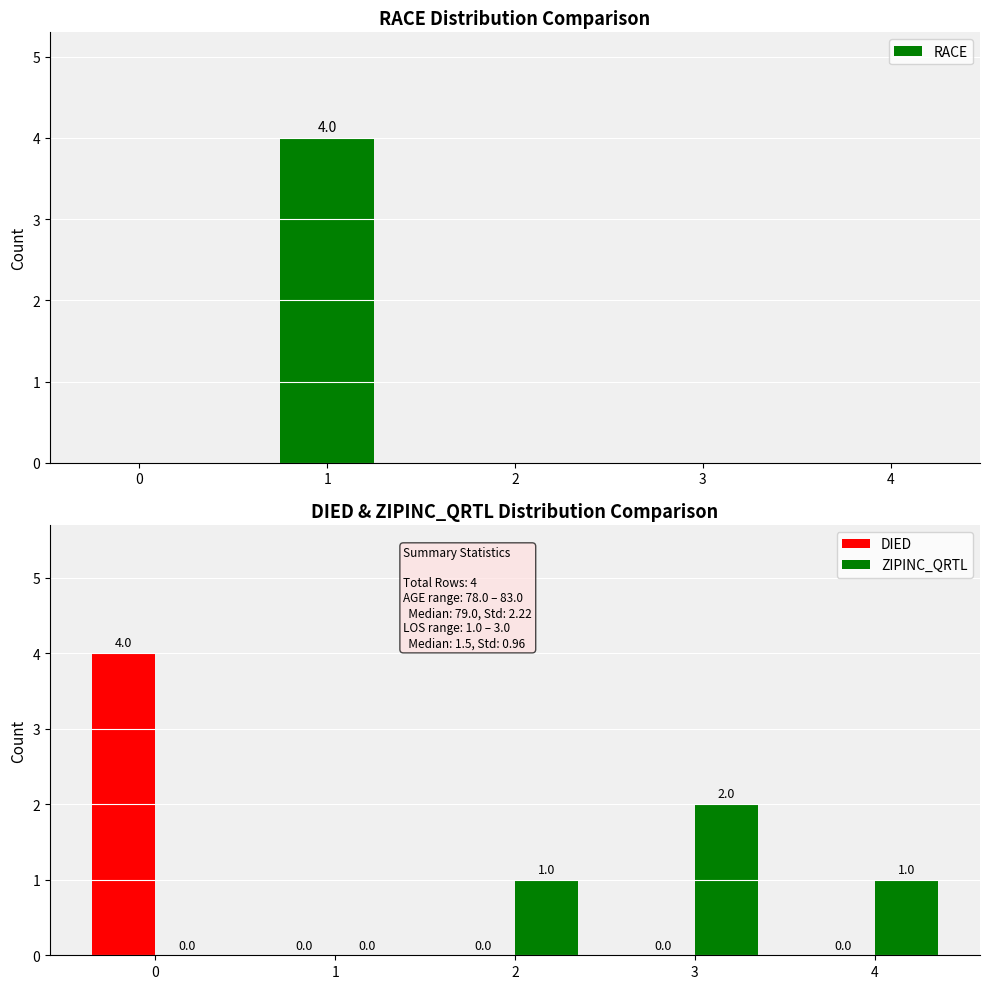

What are all the series names shown in the legend?

RACE, DIED, ZIPINC_QRTL